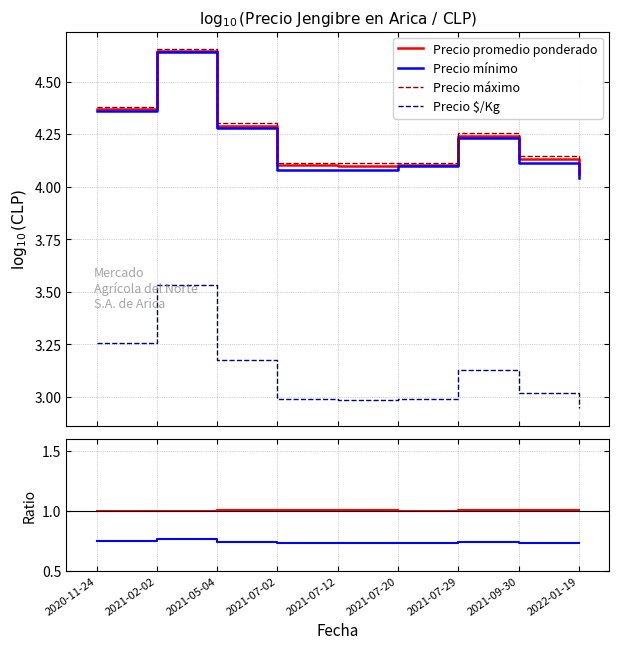

What is the label of the 8th point from the left?

2021-09-30